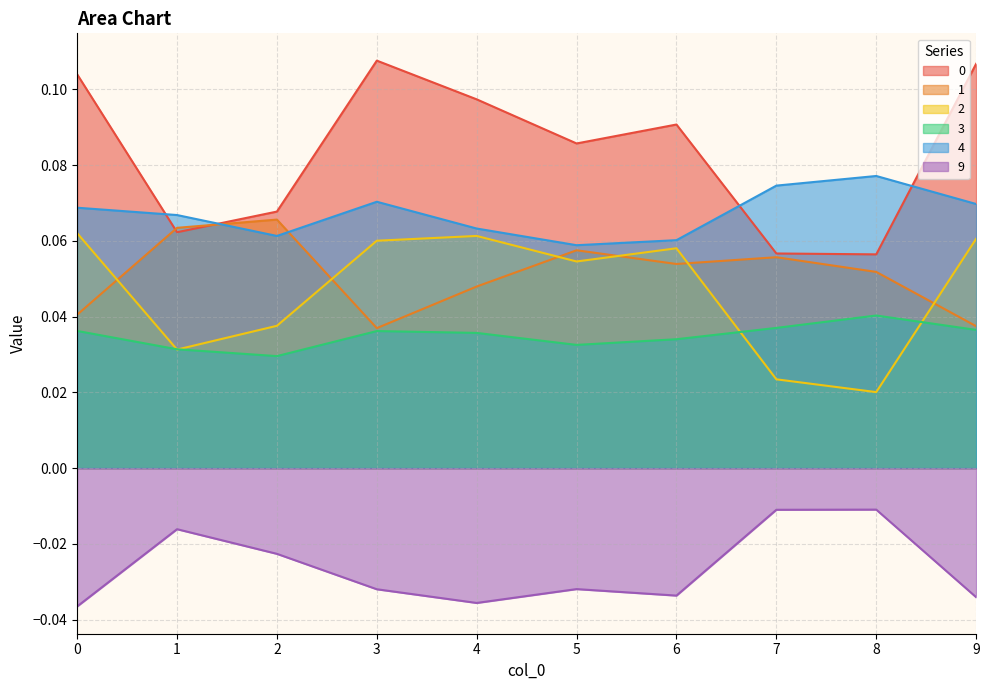

What are all the series names shown in the legend?

0, 1, 2, 3, 4, 9